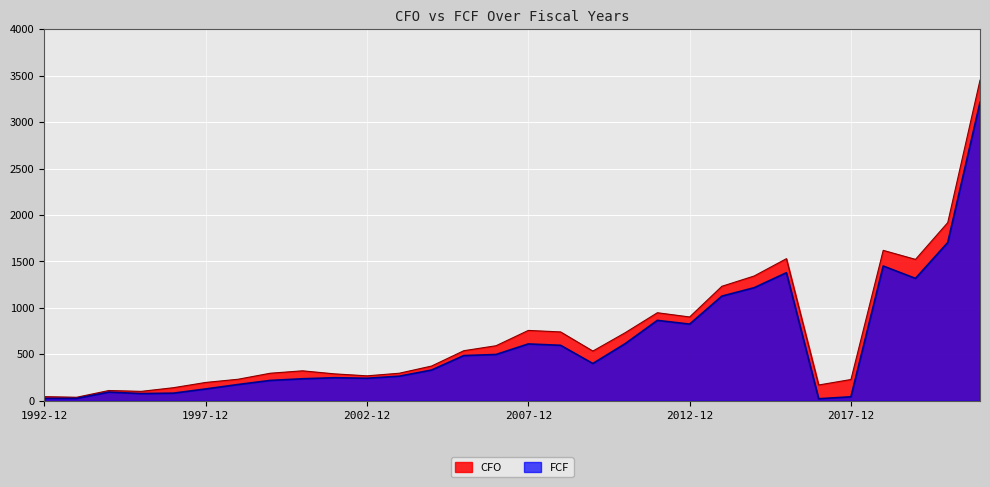

What is the average value of the FCF series?

617.9